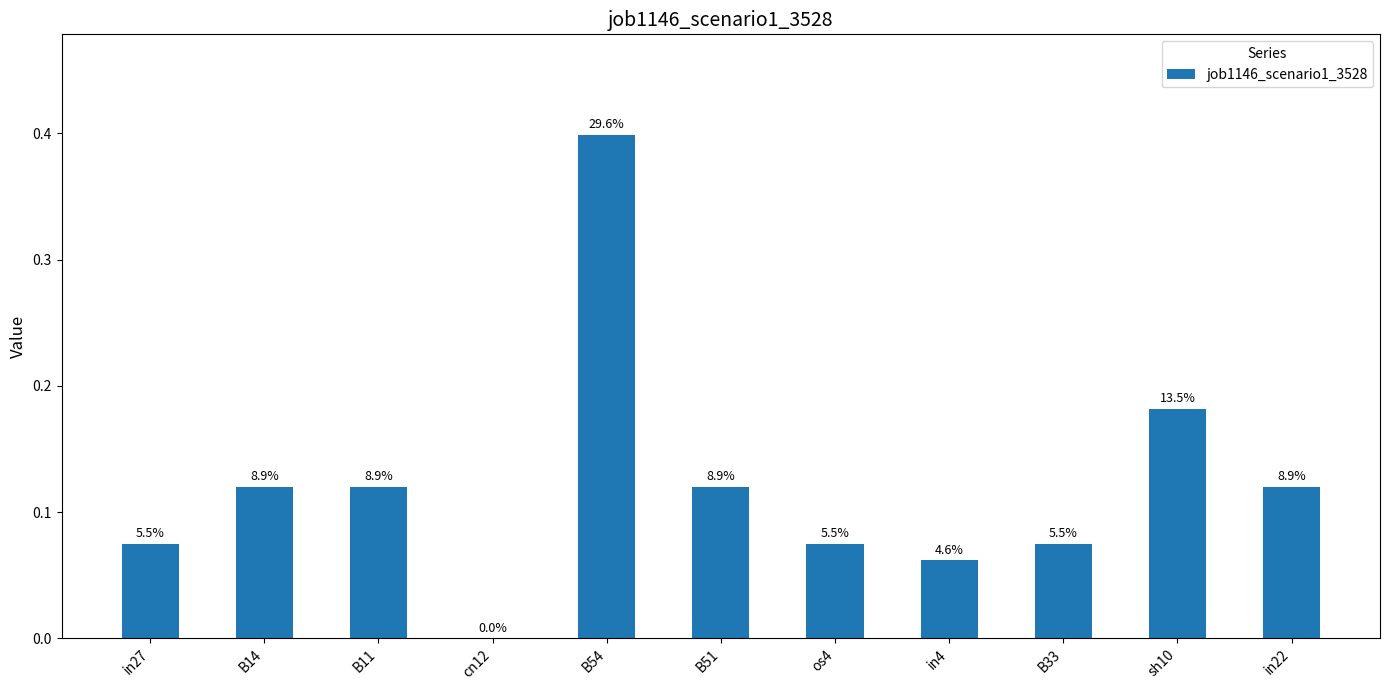

List the labels in order of value, smallest first.

cn12, in4, in27, os4, B33, B14, B11, B51, in22, sh10, B54